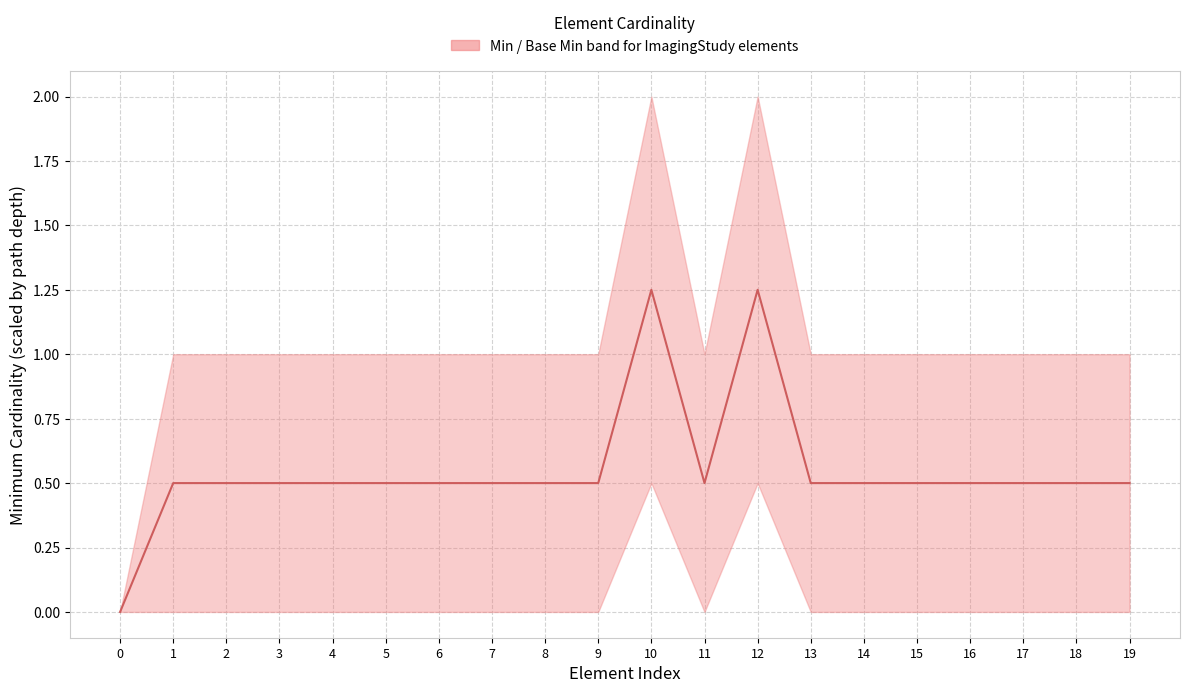

Which has a higher value, 18 or 12?

12